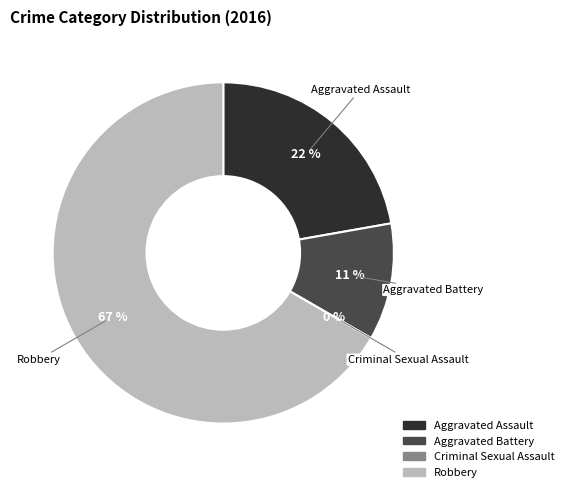

What is the ratio of the value at Aggravated Battery to the value at Aggravated Assault?

0.5